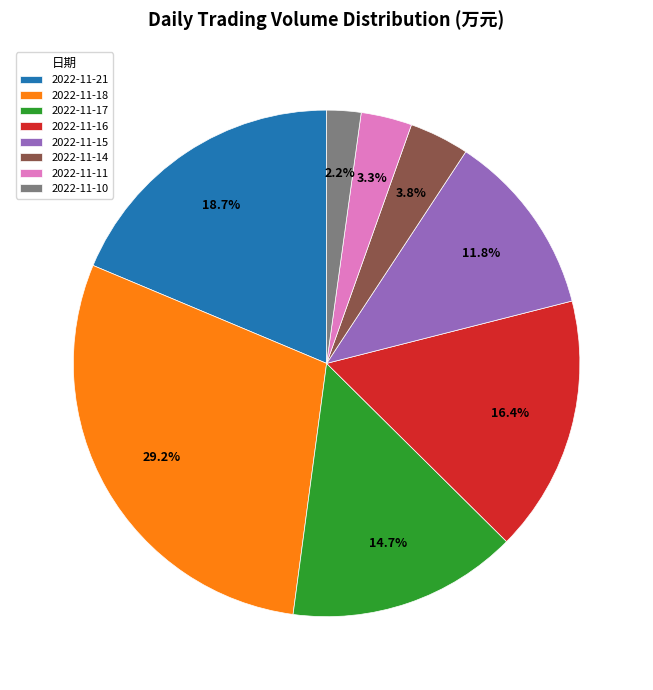

What is the largest slice in the pie chart?

2022-11-18